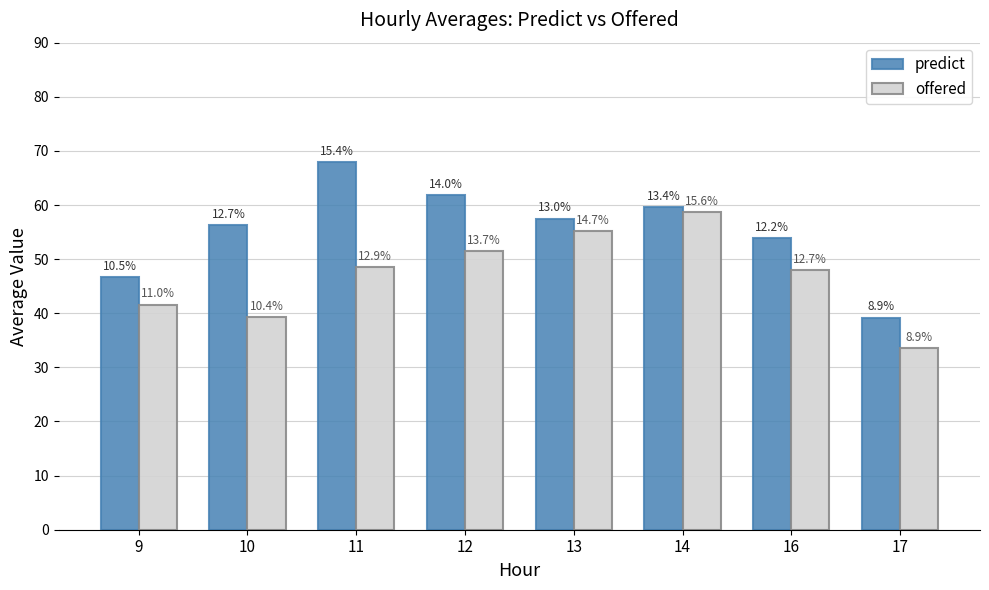

What are all the series names shown in the legend?

predict, offered